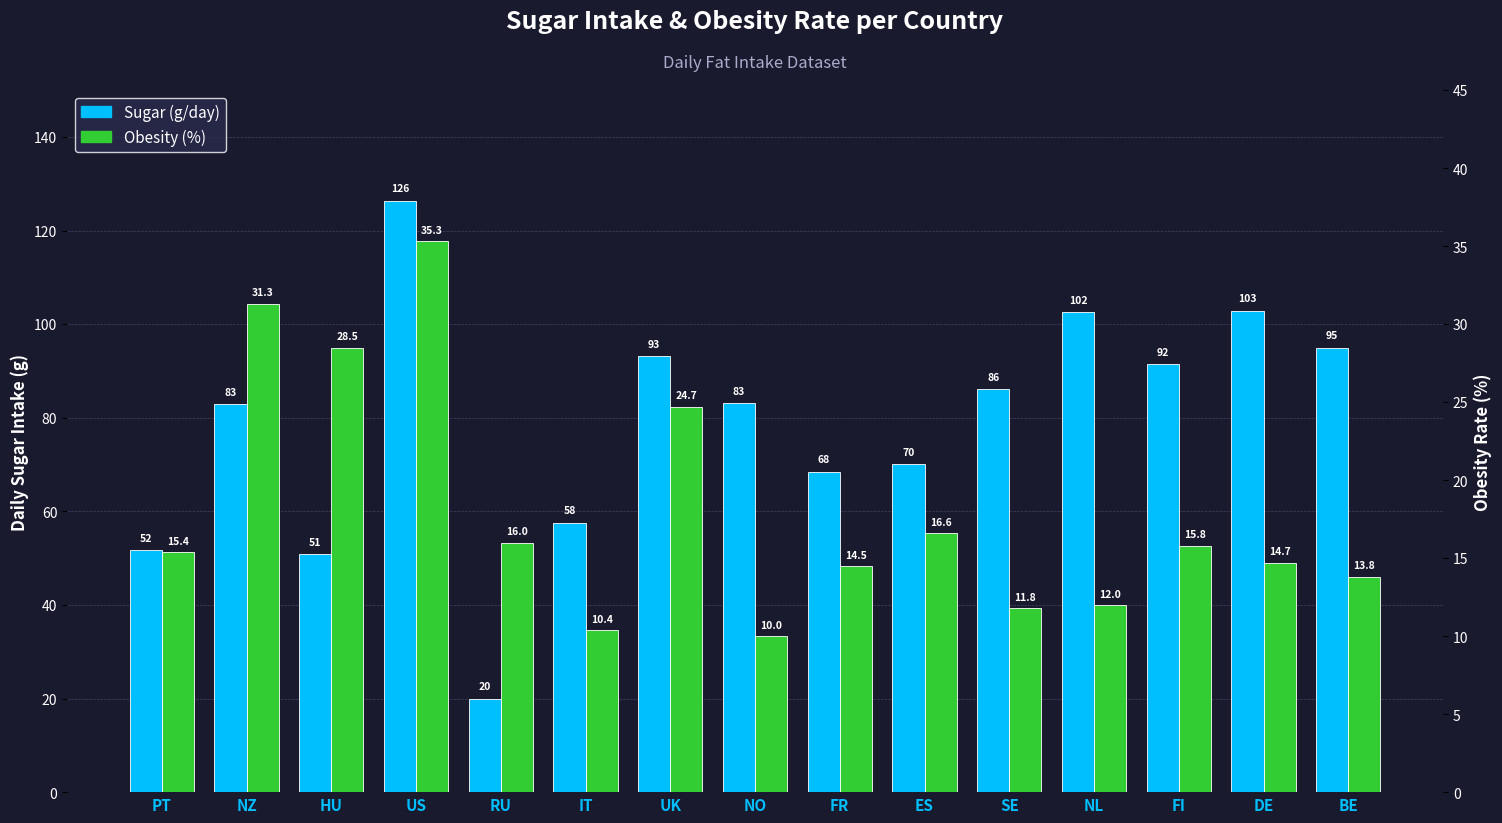

What is the approximate value of Sugar (g/day) at SE?

86.1